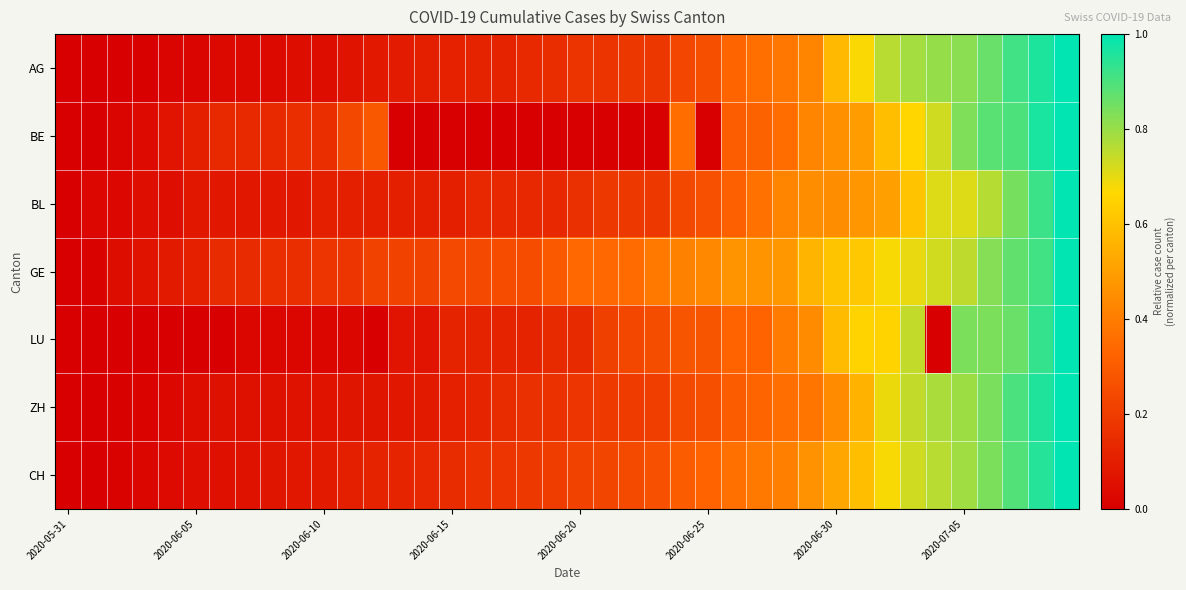

Reading left to right, what are all the values shown in this chart?

AG: 0.0	0.0	0.0	0.0	0.0	0.0	0.0	0.0	0.0	0.0	0.0	0.1	0.1	0.1	0.1	0.1	0.1	0.1	0.1	0.2	0.2	0.2	0.2	0.2	0.2	0.3	0.3	0.4	0.4	0.4	0.6	0.7	0.8	0.8	0.8	0.8	0.9	0.9	1.0	1.0
BE: 0.0	0.0	0.0	0.0	0.1	0.1	0.1	0.1	0.1	0.2	0.2	0.2	0.3	0.0	0.0	0.0	0.0	0.0	0.0	0.0	0.0	0.0	0.0	0.0	0.4	0.0	0.3	0.3	0.4	0.4	0.5	0.5	0.6	0.7	0.7	0.8	0.9	0.9	1.0	1.0
BL: 0.0	0.0	0.0	0.1	0.1	0.1	0.1	0.1	0.1	0.1	0.1	0.1	0.1	0.1	0.1	0.1	0.1	0.1	0.1	0.1	0.2	0.2	0.2	0.2	0.2	0.3	0.3	0.4	0.4	0.4	0.4	0.5	0.5	0.6	0.7	0.7	0.8	0.8	0.9	1.0
GE: 0.0	0.0	0.0	0.1	0.1	0.1	0.1	0.1	0.2	0.2	0.2	0.2	0.2	0.2	0.2	0.2	0.2	0.2	0.2	0.3	0.3	0.3	0.3	0.4	0.4	0.4	0.5	0.5	0.5	0.6	0.6	0.6	0.7	0.7	0.7	0.8	0.8	0.9	0.9	1.0
LU: 0.0	0.0	0.0	0.0	0.0	0.0	0.0	0.0	0.0	0.0	0.0	0.0	0.0	0.1	0.1	0.1	0.1	0.1	0.1	0.1	0.1	0.2	0.2	0.3	0.3	0.3	0.3	0.3	0.4	0.4	0.6	0.7	0.7	0.7	0.0	0.8	0.8	0.9	0.9	1.0
ZH: 0.0	0.0	0.0	0.0	0.0	0.0	0.1	0.1	0.1	0.1	0.1	0.1	0.1	0.1	0.1	0.1	0.1	0.1	0.2	0.2	0.2	0.2	0.2	0.2	0.2	0.3	0.3	0.3	0.4	0.4	0.4	0.6	0.7	0.7	0.8	0.8	0.8	0.9	1.0	1.0
CH: 0.0	0.0	0.0	0.0	0.0	0.0	0.1	0.1	0.1	0.1	0.1	0.1	0.1	0.1	0.1	0.1	0.2	0.2	0.2	0.2	0.2	0.2	0.2	0.3	0.3	0.3	0.4	0.4	0.4	0.5	0.5	0.6	0.7	0.7	0.8	0.8	0.8	0.9	0.9	1.0